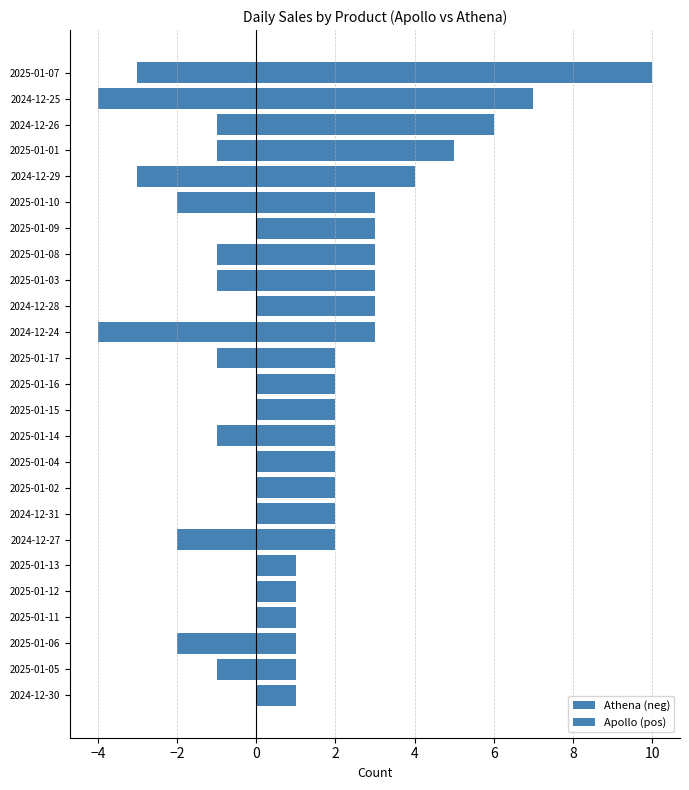

What is the lowest value of the Athena (neg) series?

-4